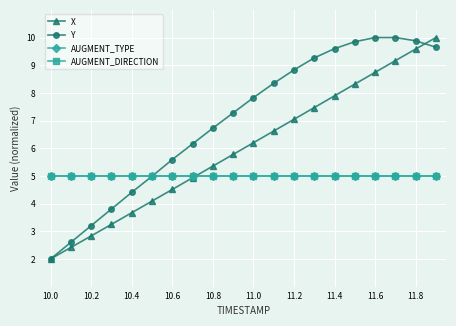

Does the chart have visible grid lines?

Yes